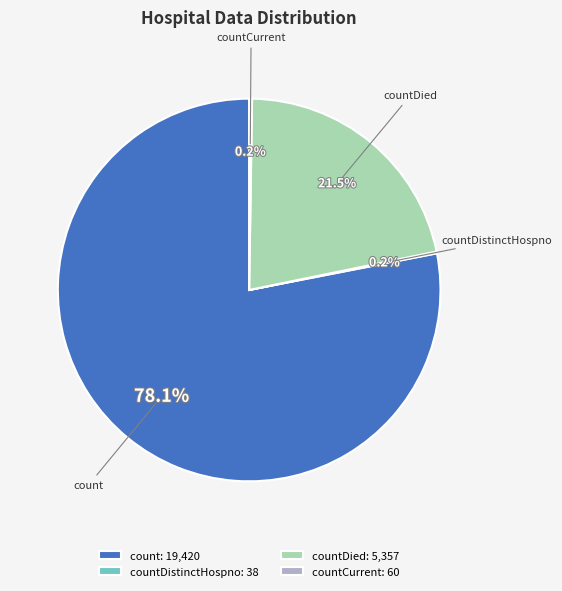

Do countDied and count together represent more than half of the pie?

Yes